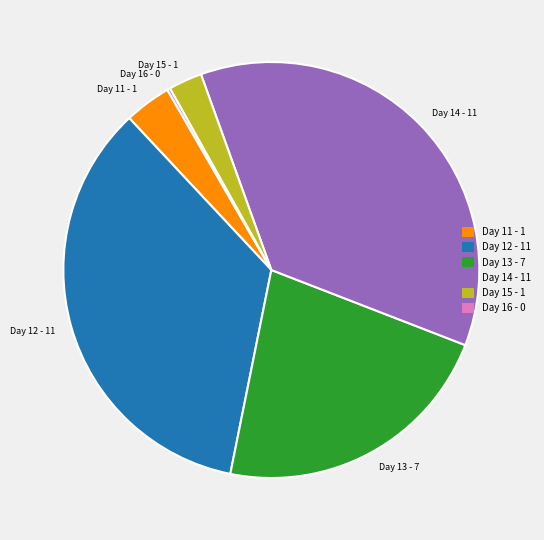

True or false: Day 11 - 1 accounts for 15% of the total.

False